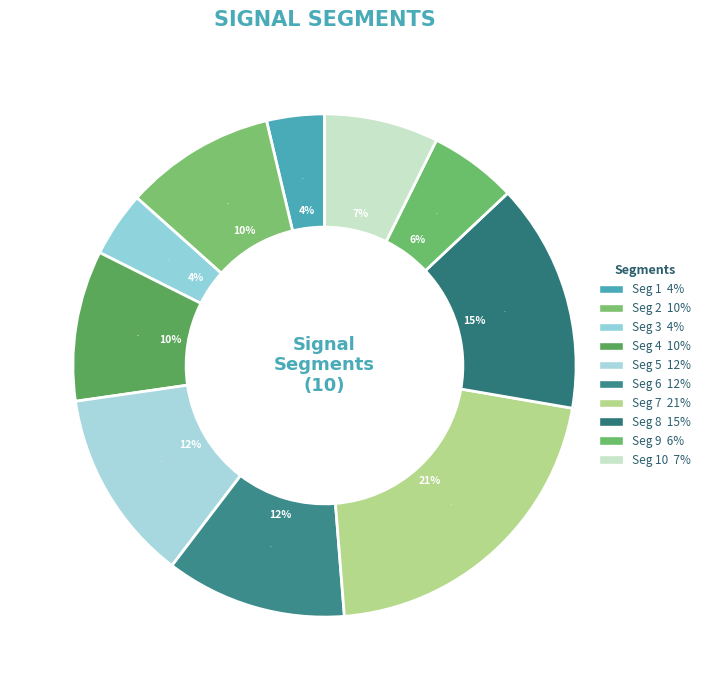

What portion of the pie excludes signal segment 2?

90.3%